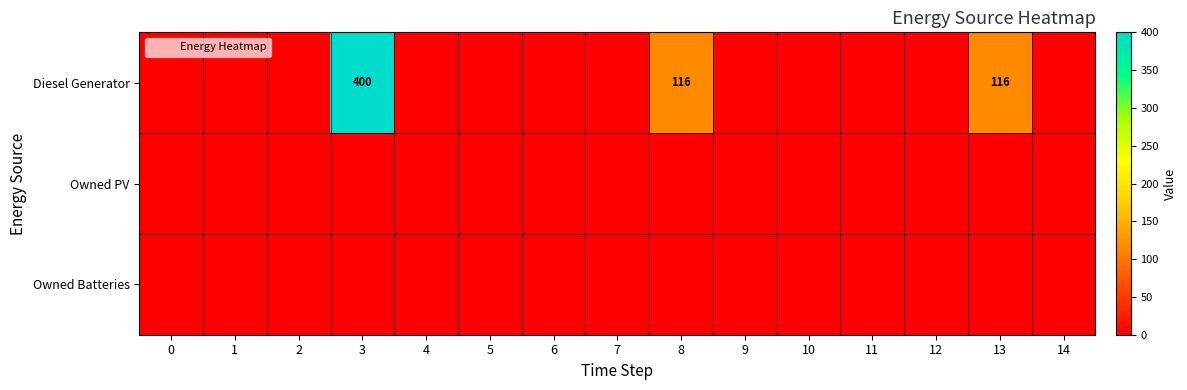

Which series has the largest range (max minus min)?

Diesel Generator